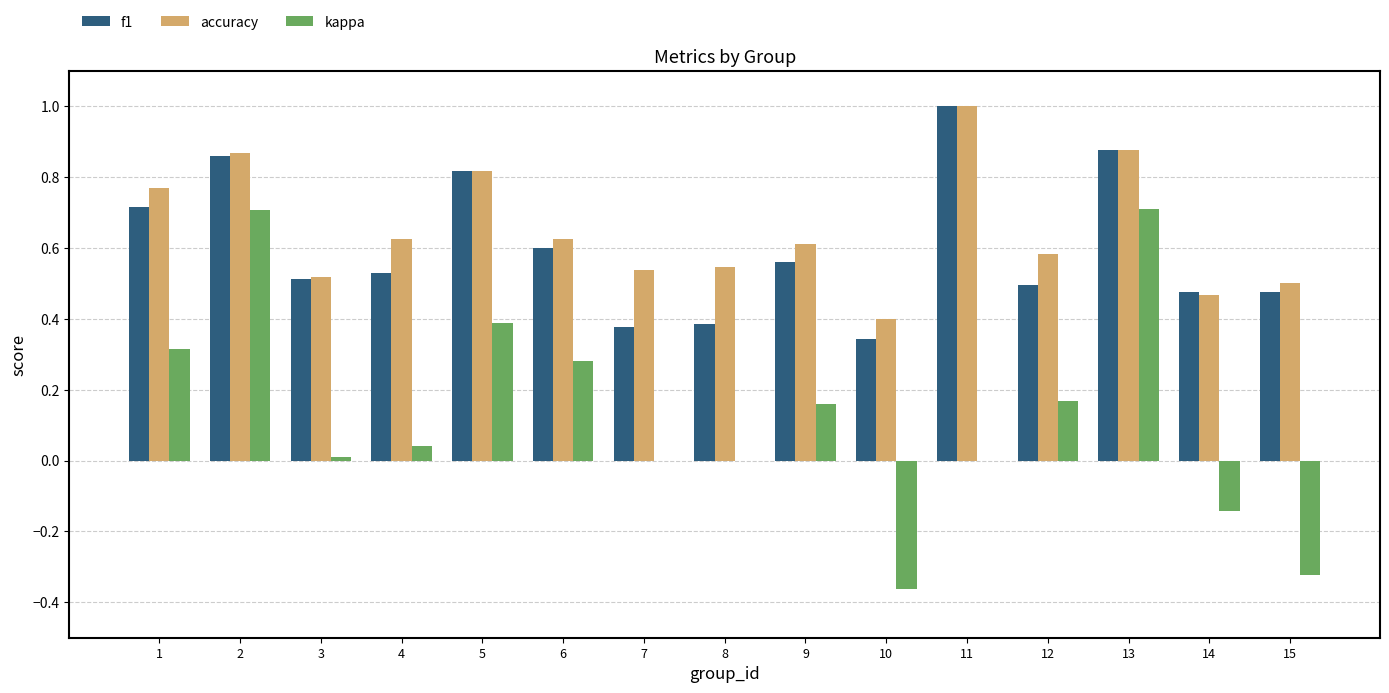

Does the chart contain stacked bars?

No